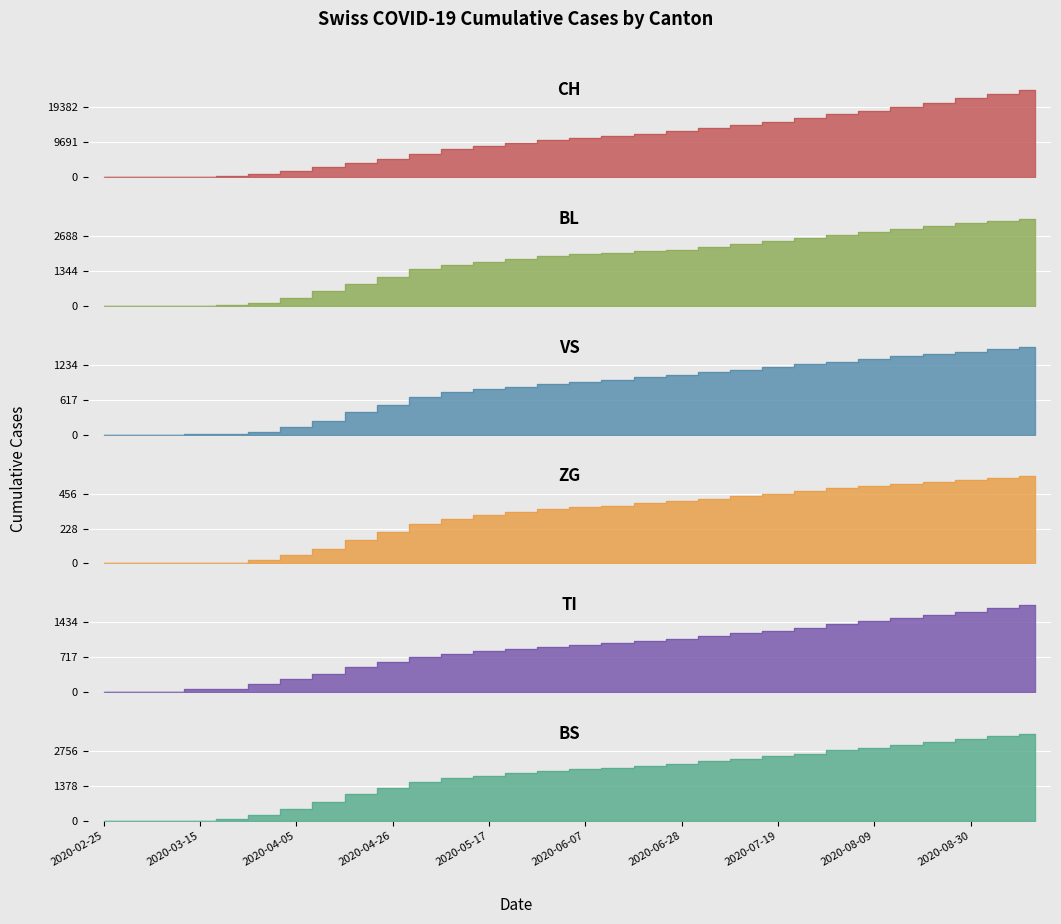

At which category is the sum across all series the highest?

2020-09-13